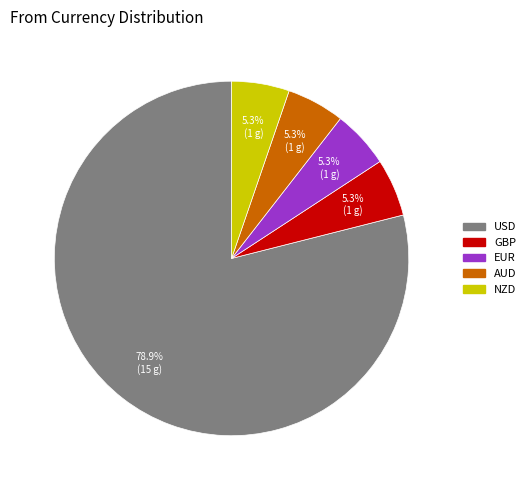

Does USD represent more than half of the total?

Yes